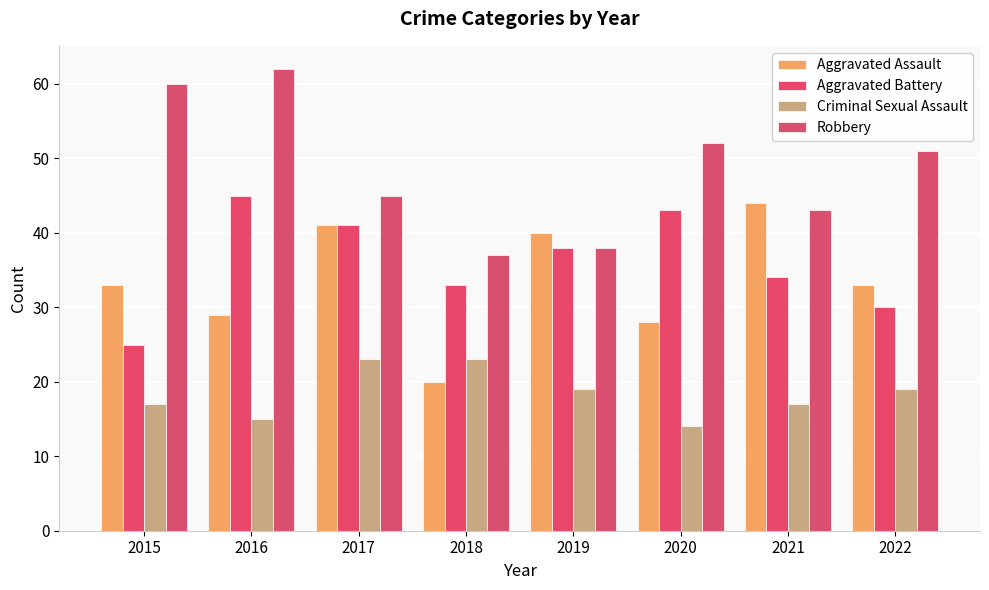

Which series has the largest total across all categories?

Robbery